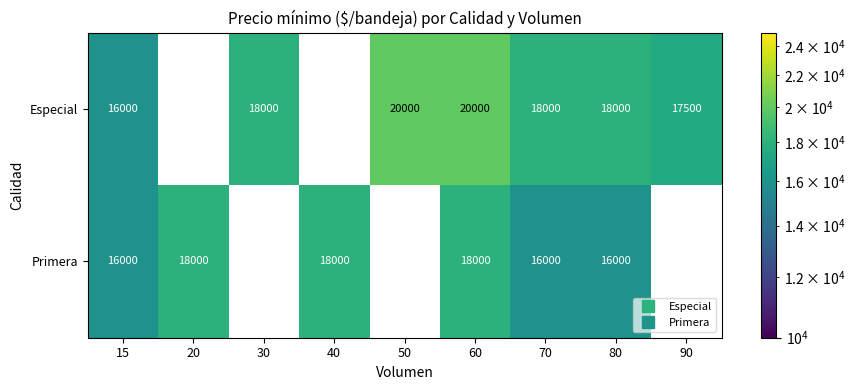

At which label does Primera reach its peak?

20